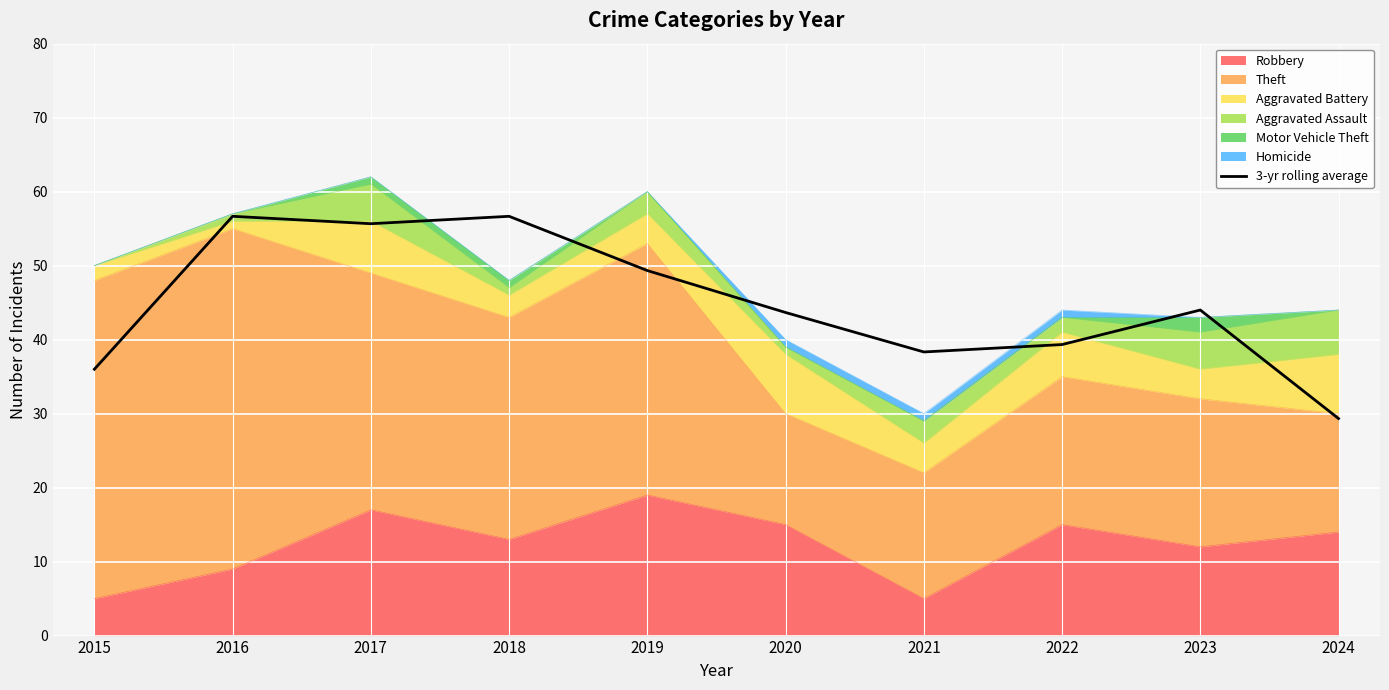

Where is the first local maximum?

2016